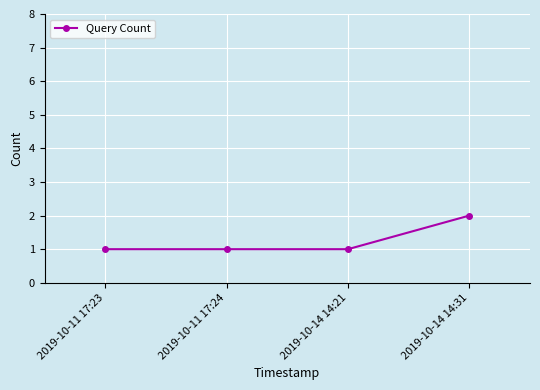

Approximately how many times larger is the value at 2019-10-11 17:23 compared to 2019-10-14 14:21?

1.0